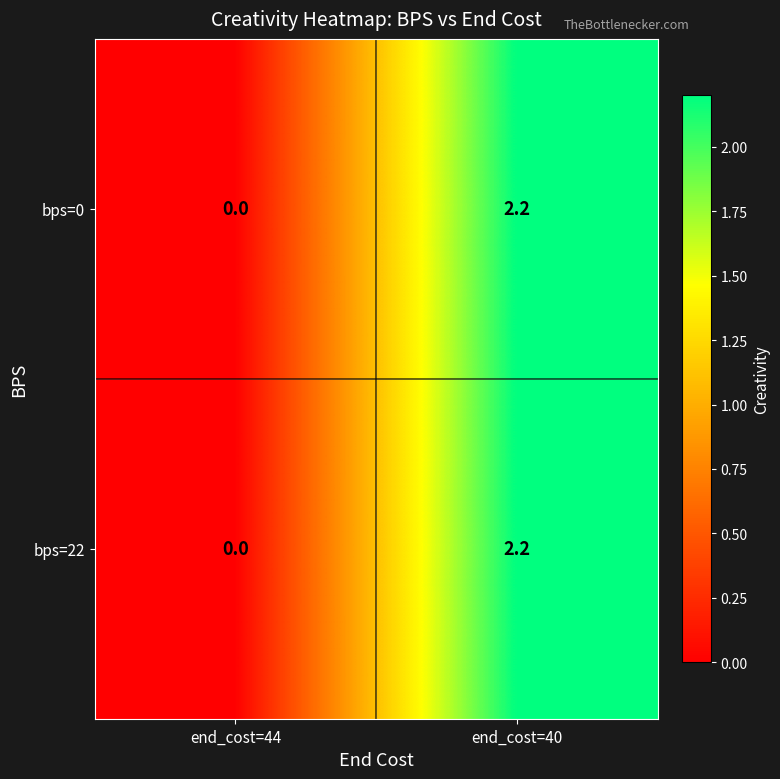

Is the value of bps=0 at end_cost=40 greater than the value of bps=22 at end_cost=44?

Yes